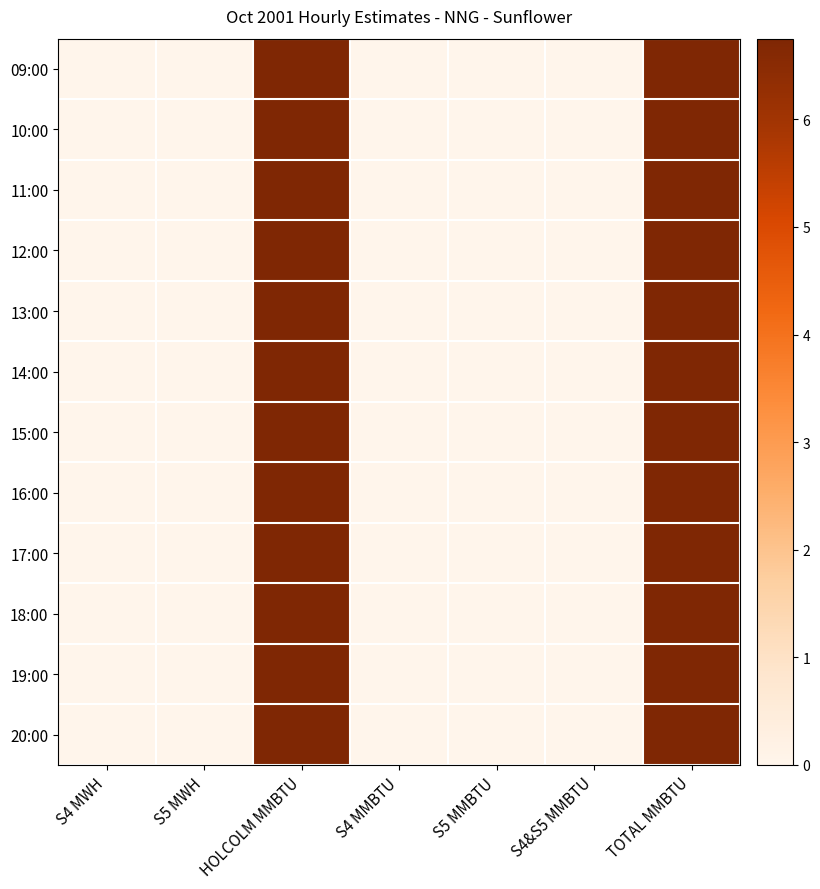

Which series has the widest spread of values?

09:00